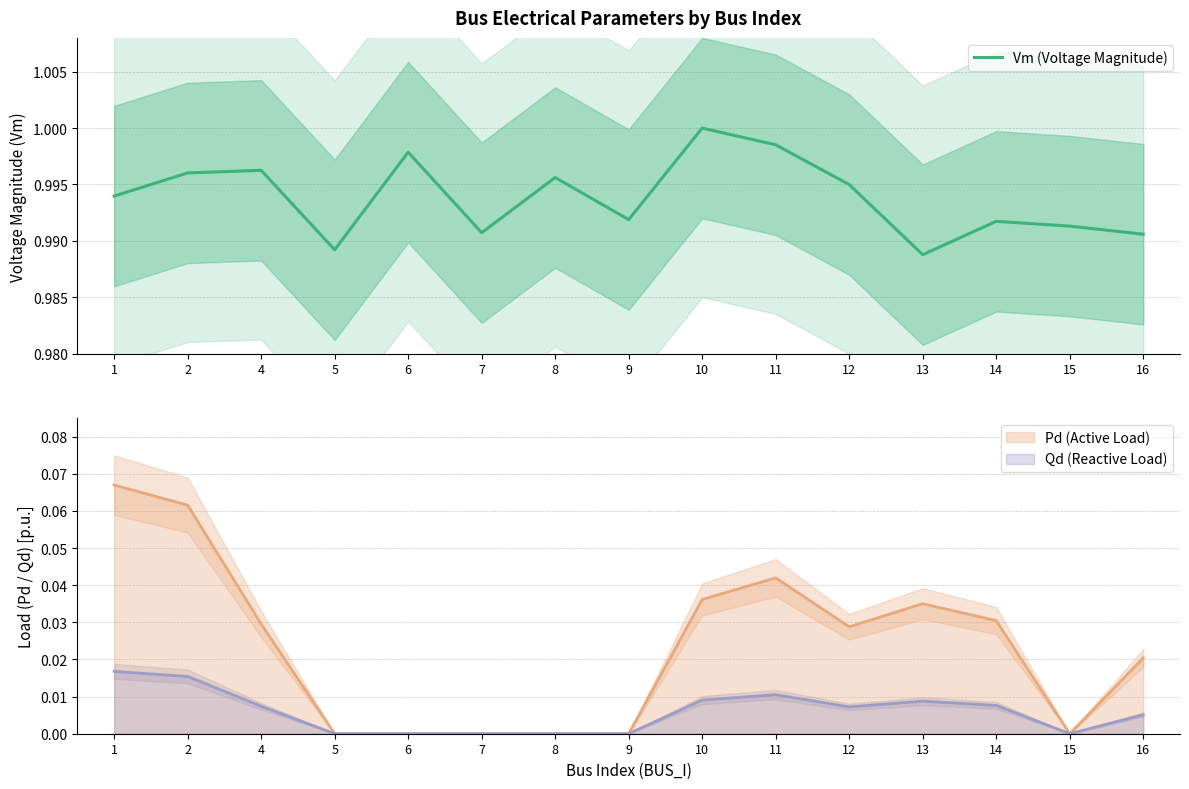

Reading left to right, what are all the values shown in this chart?

1.0	1.0	1.0	1.0	1.0	1.0	1.0	1.0	1.0	1.0	1.0	1.0	1.0	1.0	1.0